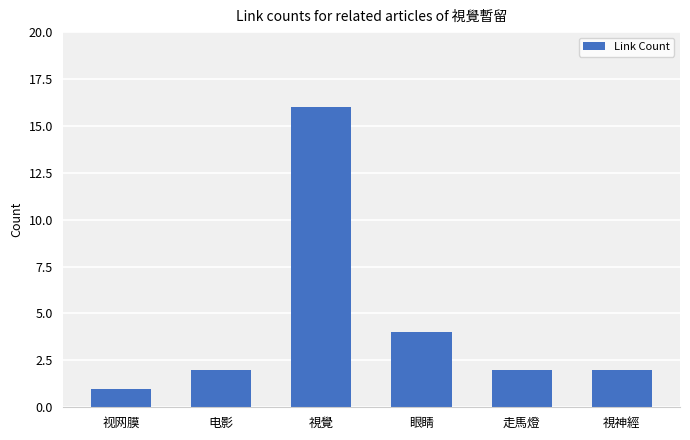

Does the chart contain any negative values?

No